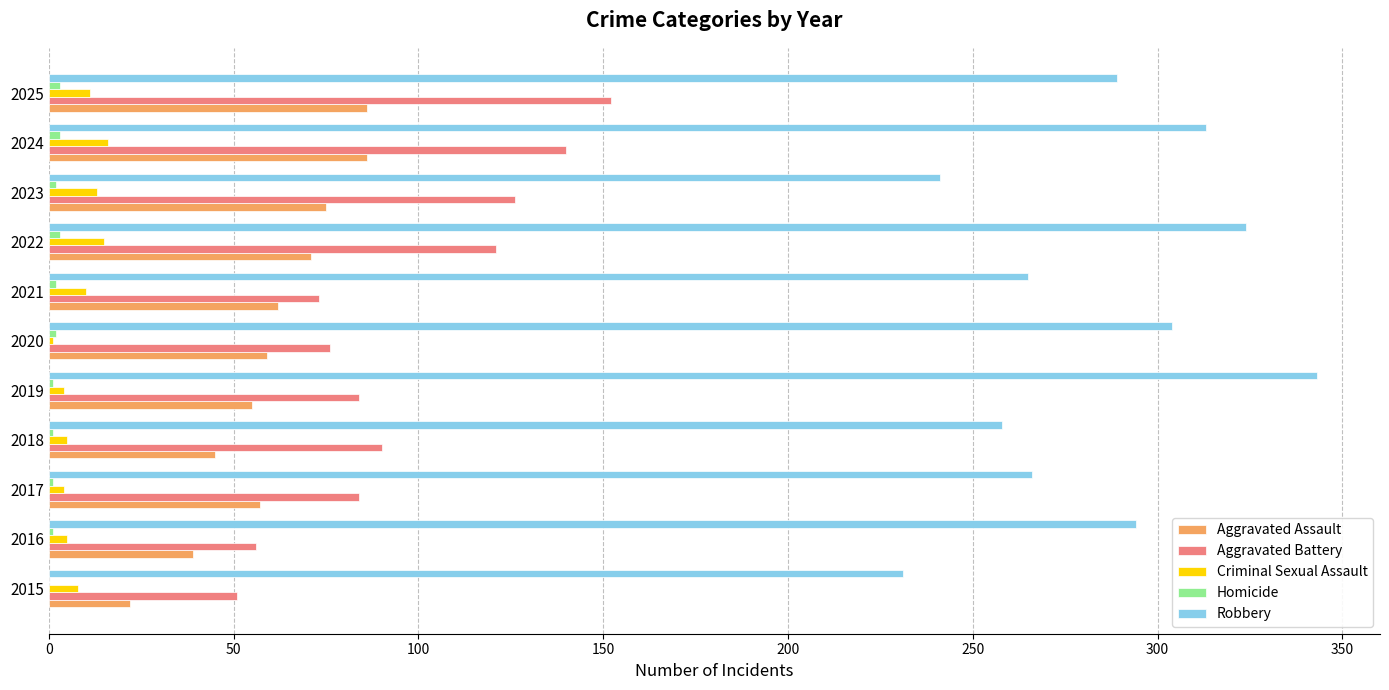

Is it true that Criminal Sexual Assault equals 10 at 2021?

True